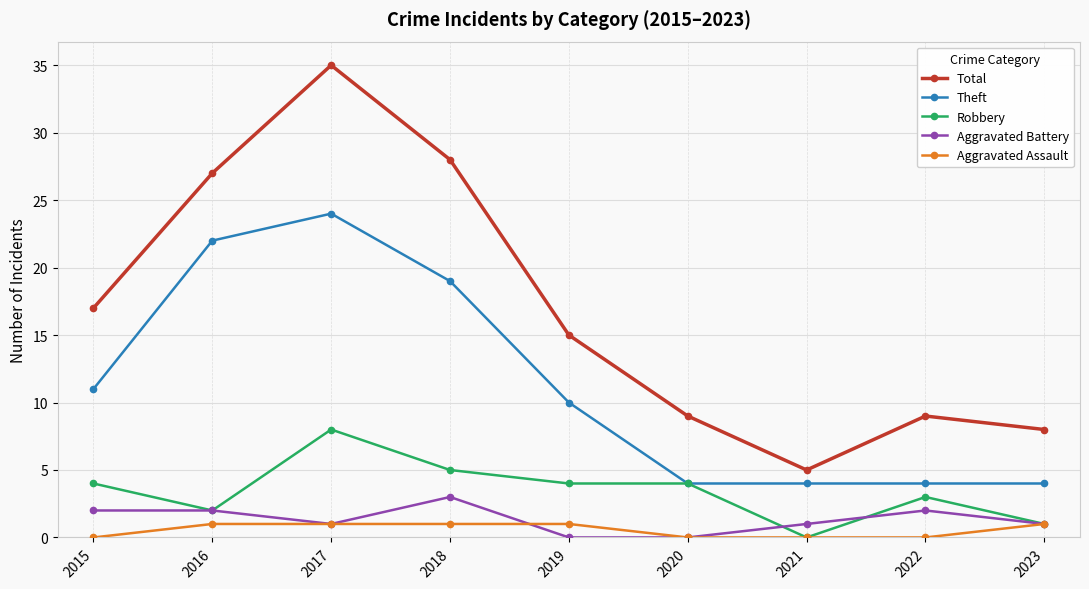

What is the sum of the Aggravated Assault values at 2016 and 2015?

1